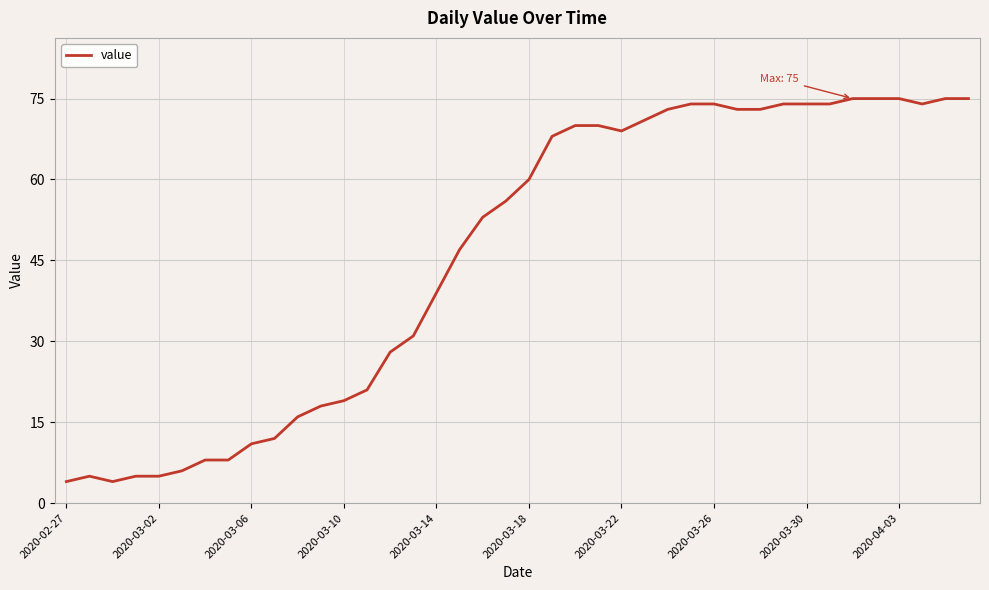

What is the difference between the maximum and minimum values?

71